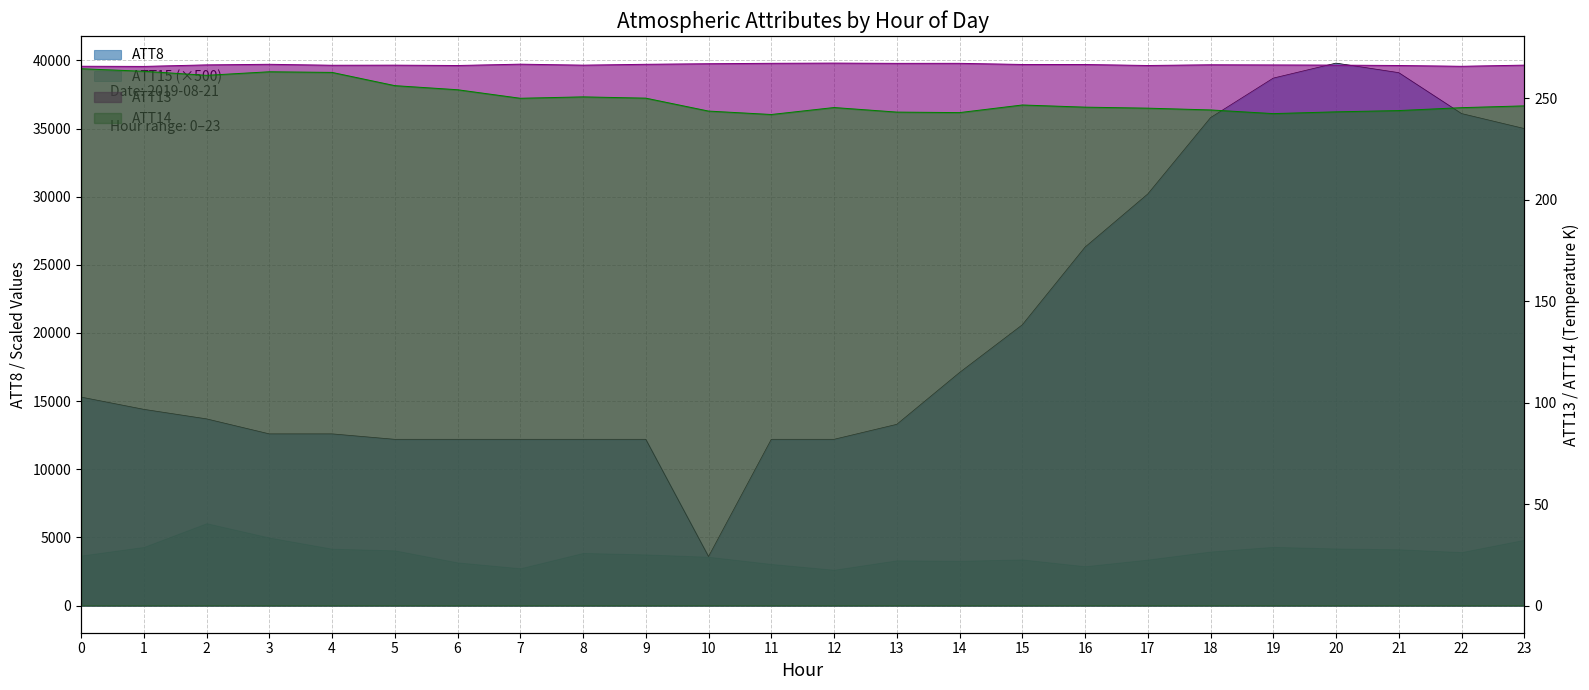

Rank the categories by ATT8 value from lowest to highest.

10, 5, 6, 7, 8, 9, 11, 12, 3, 4, 13, 2, 1, 0, 14, 15, 16, 17, 23, 18, 22, 19, 21, 20